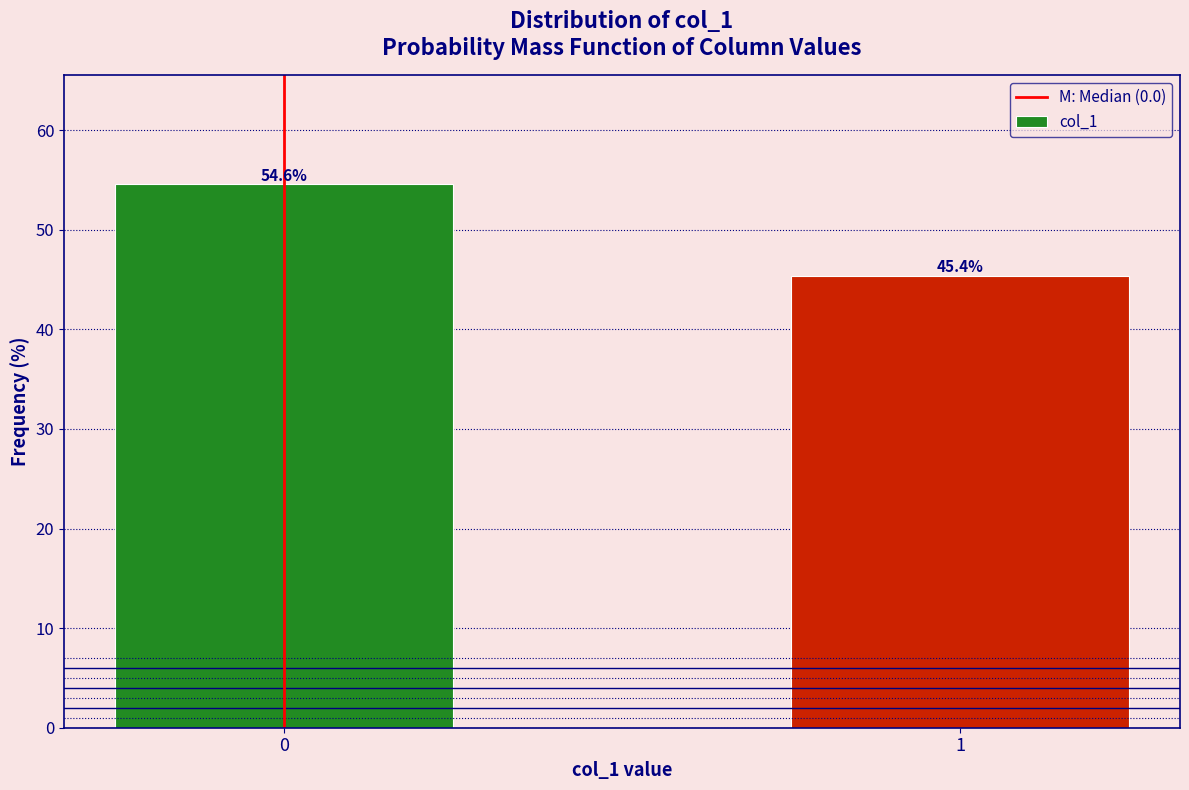

Reading left to right, transcribe all the data shown in this chart.

54.6	45.4